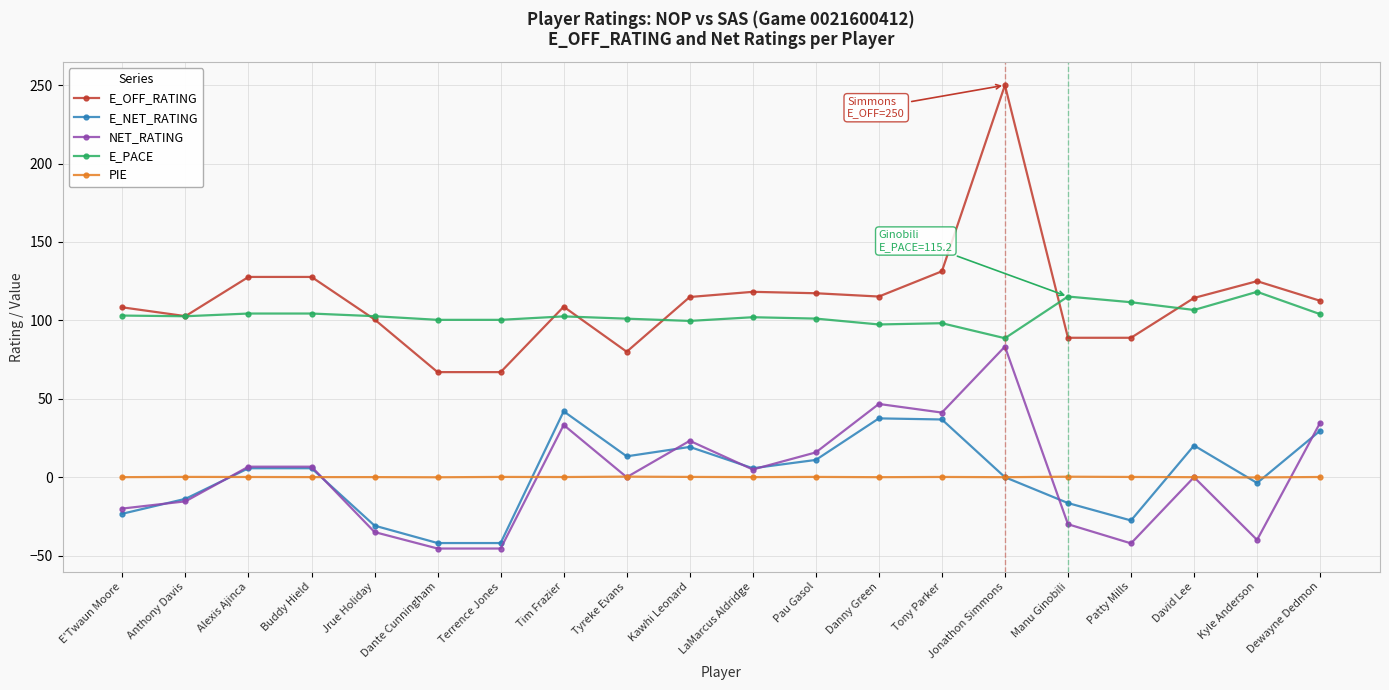

The E_PACE series shows 104.4 at Alexis Ajinca. True or false?

True